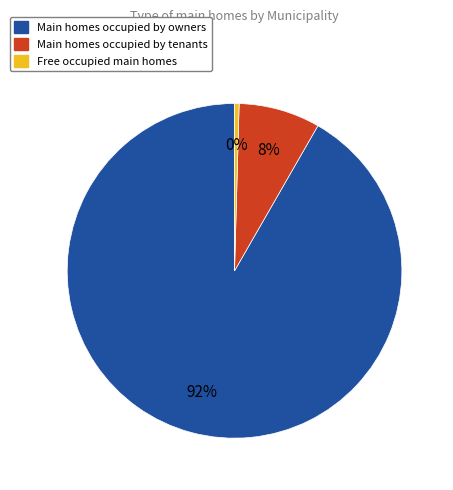

To the nearest percent, what is the average slice percentage?

33%